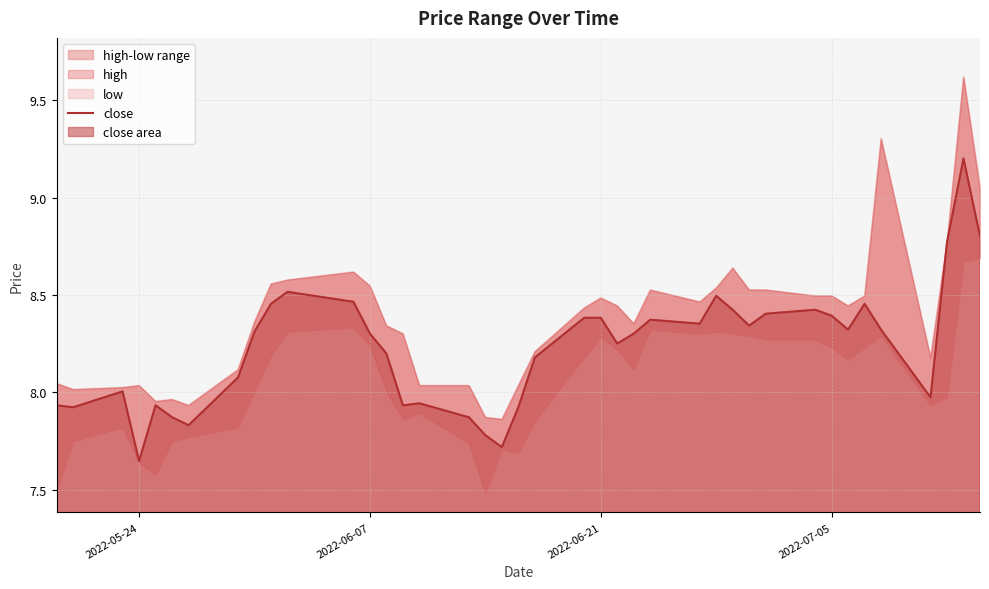

At which label does close reach its minimum?

2022-05-24